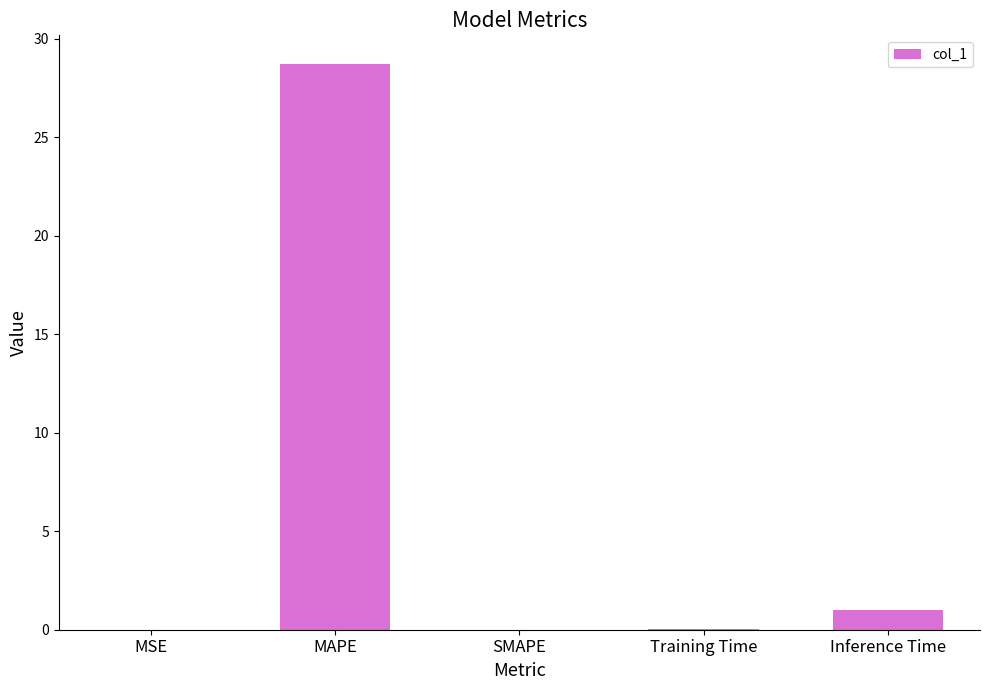

How many distinct data groups are displayed?

1